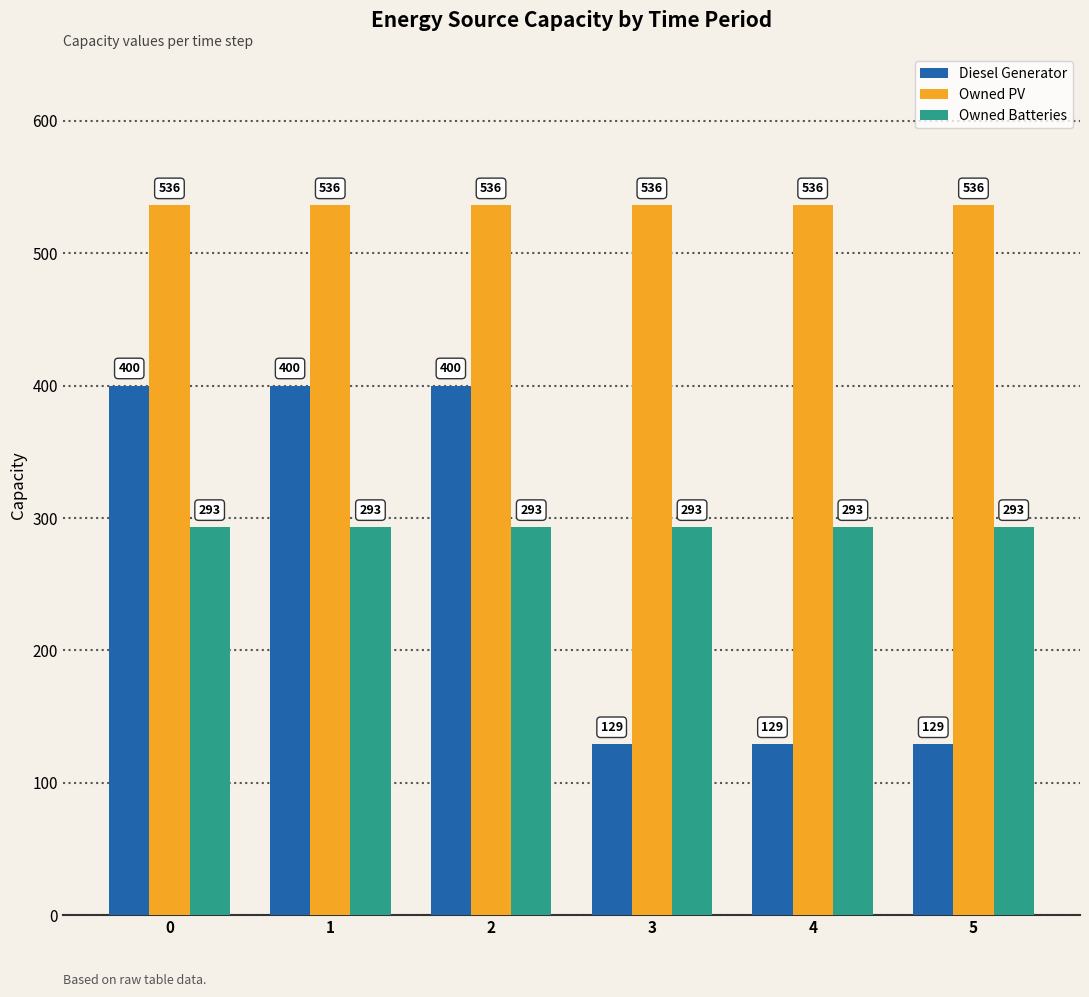

Count the Diesel Generator values in the range 129 to 400.

6